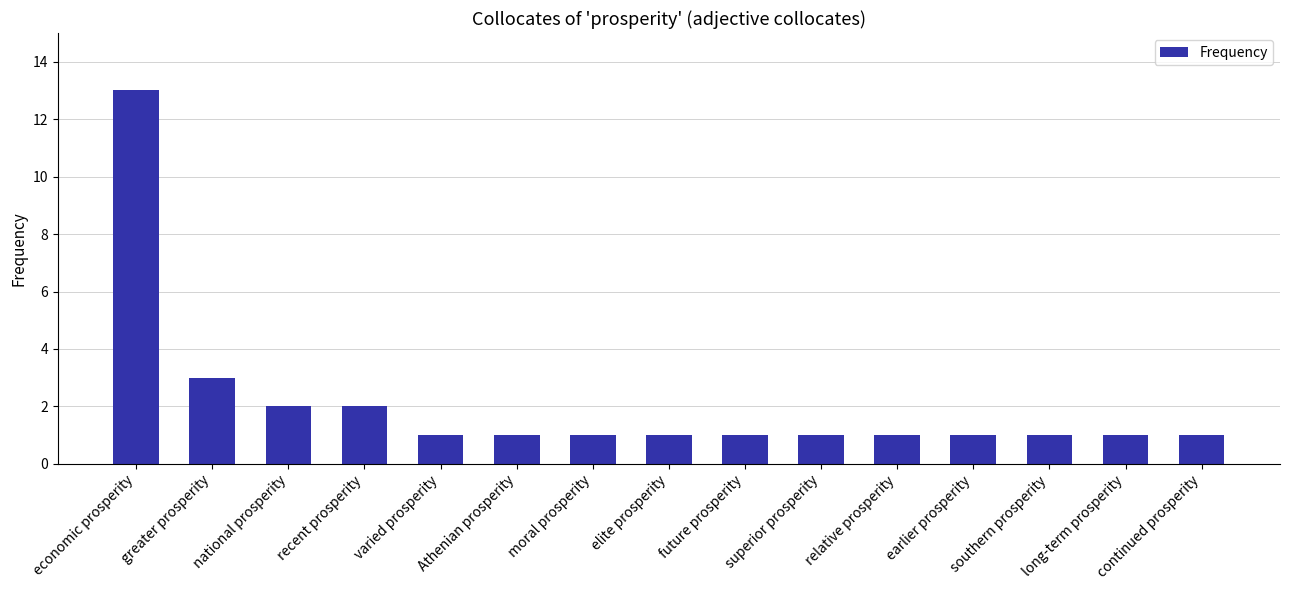

What is the average value?

2